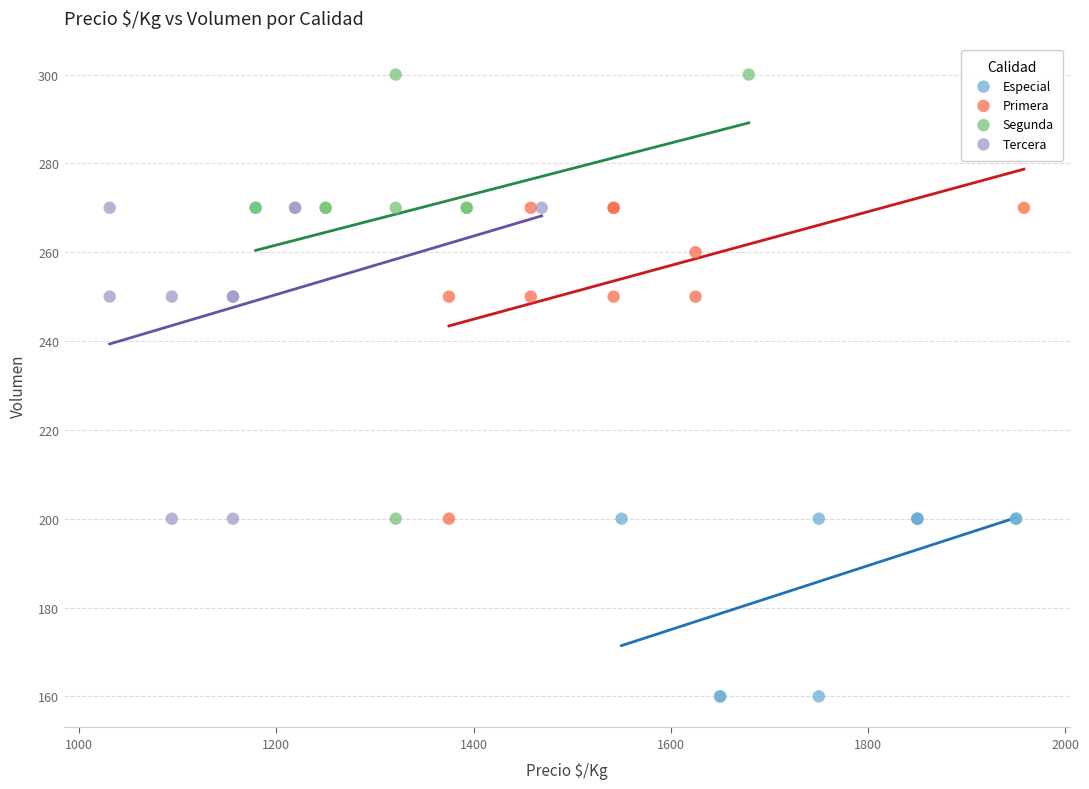

Which series reaches the maximum Y coordinate?

Segunda